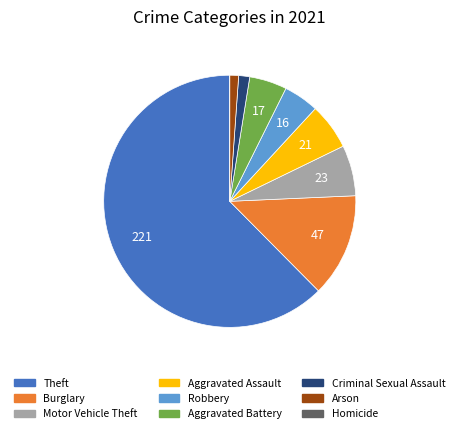

Does Theft represent more than half of the total?

Yes